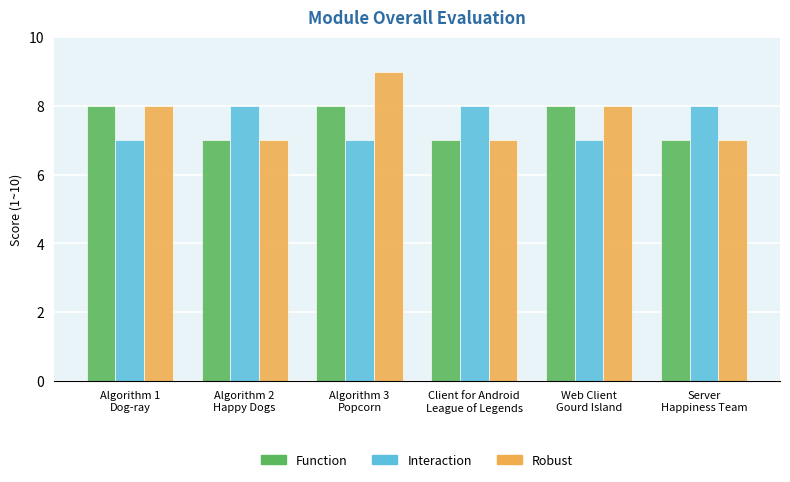

What is the maximum value for Function?

8